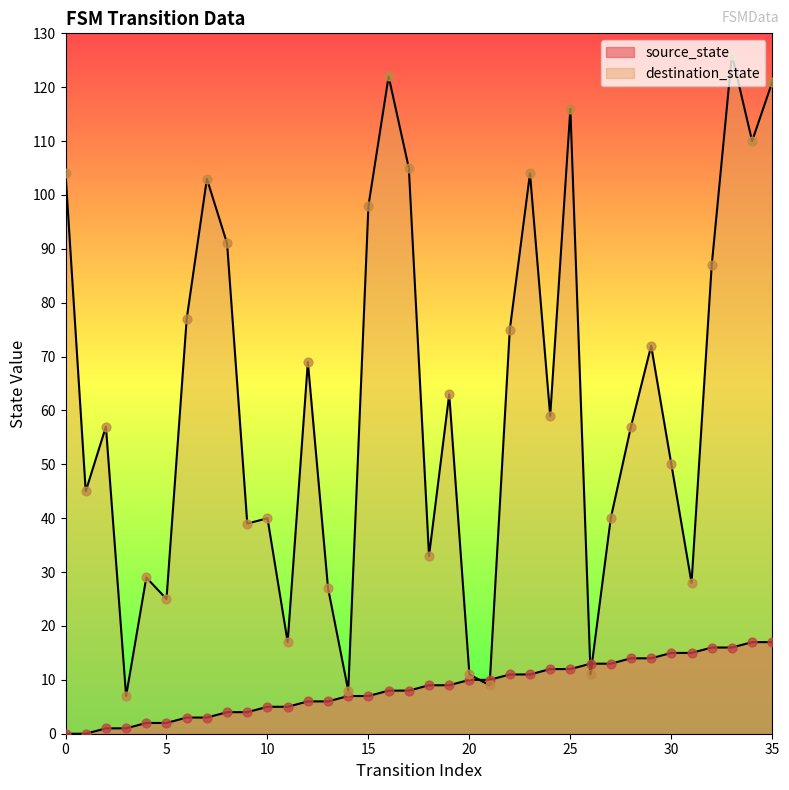

What are all the series names shown in the legend?

source_state, destination_state